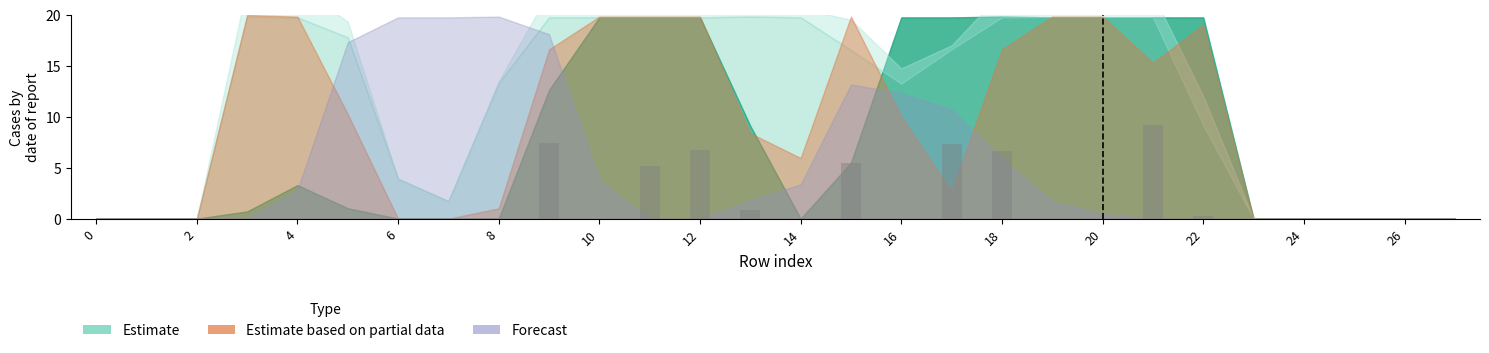

How many categories are shown in the chart?

28